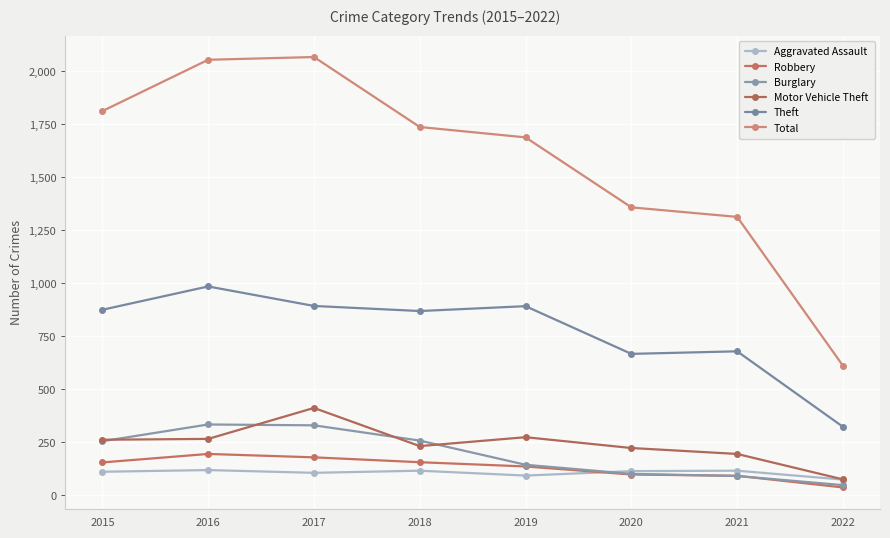

What is the total value across all series at 2017?

3981